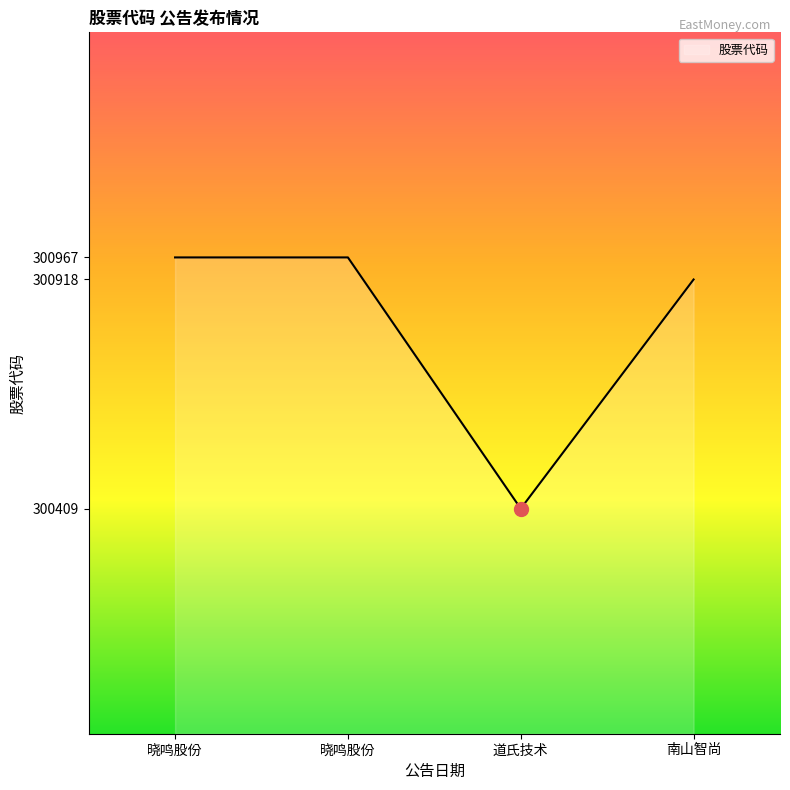

Count the number of data series in this chart.

1